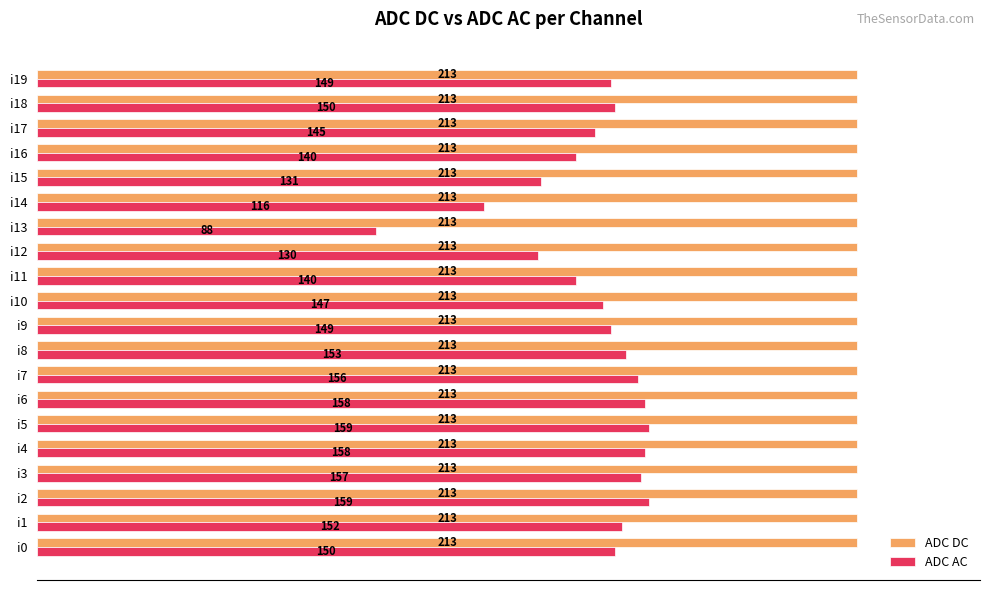

What is the sum of the ADC AC values at i2 and i16?

299